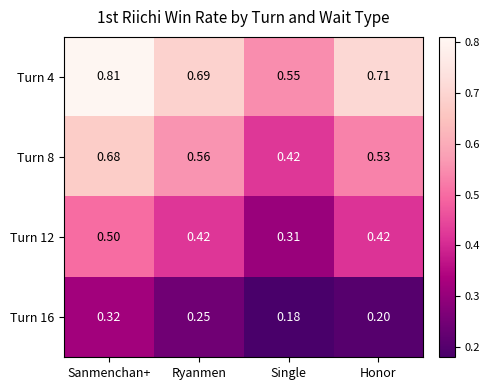

At which label does Turn 16 reach its minimum?

Single